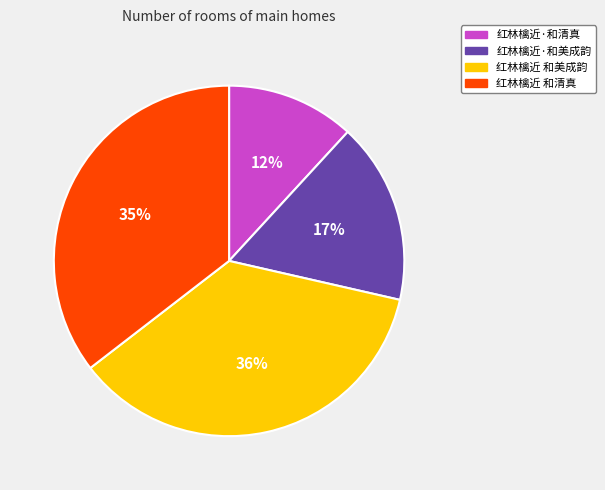

Do 红林檎近·和美成韵 and 红林檎近 和清真 together represent more than half of the pie?

Yes